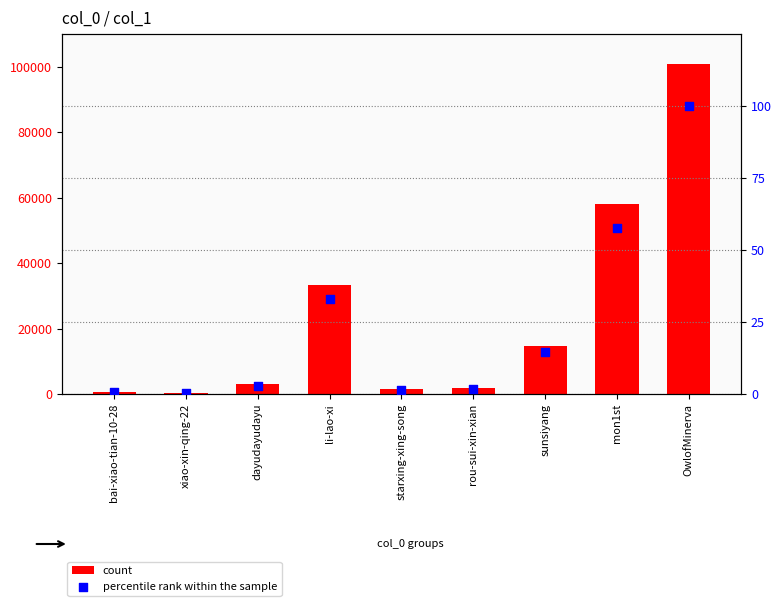

At which category is the sum across all series the highest?

OwlofMinerva